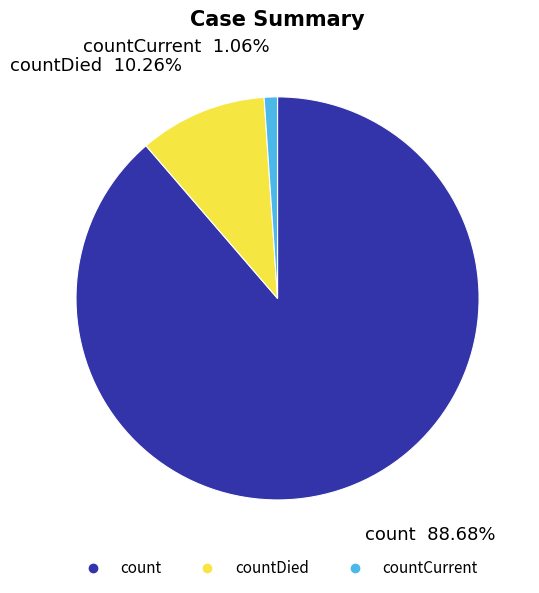

Is there any slice that represents more than half of the pie?

Yes